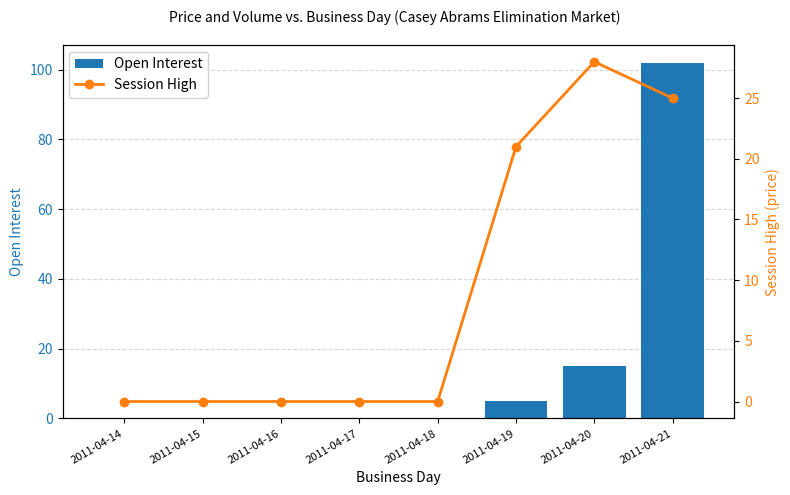

What is the sum of all Open Interest values?

122